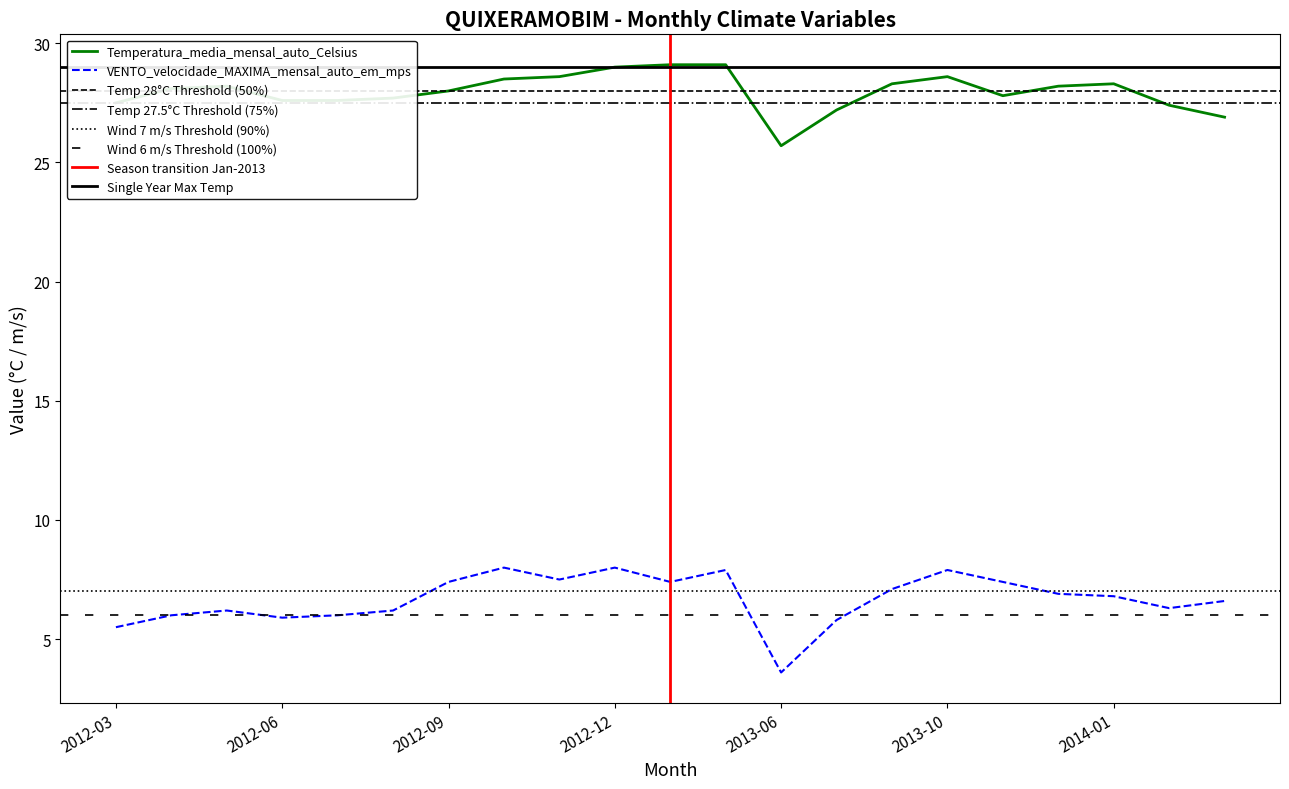

The value of VENTO_velocidade_MAXIMA_mensal_auto_em_mps at 2012-05 is 6.2. True or false?

True